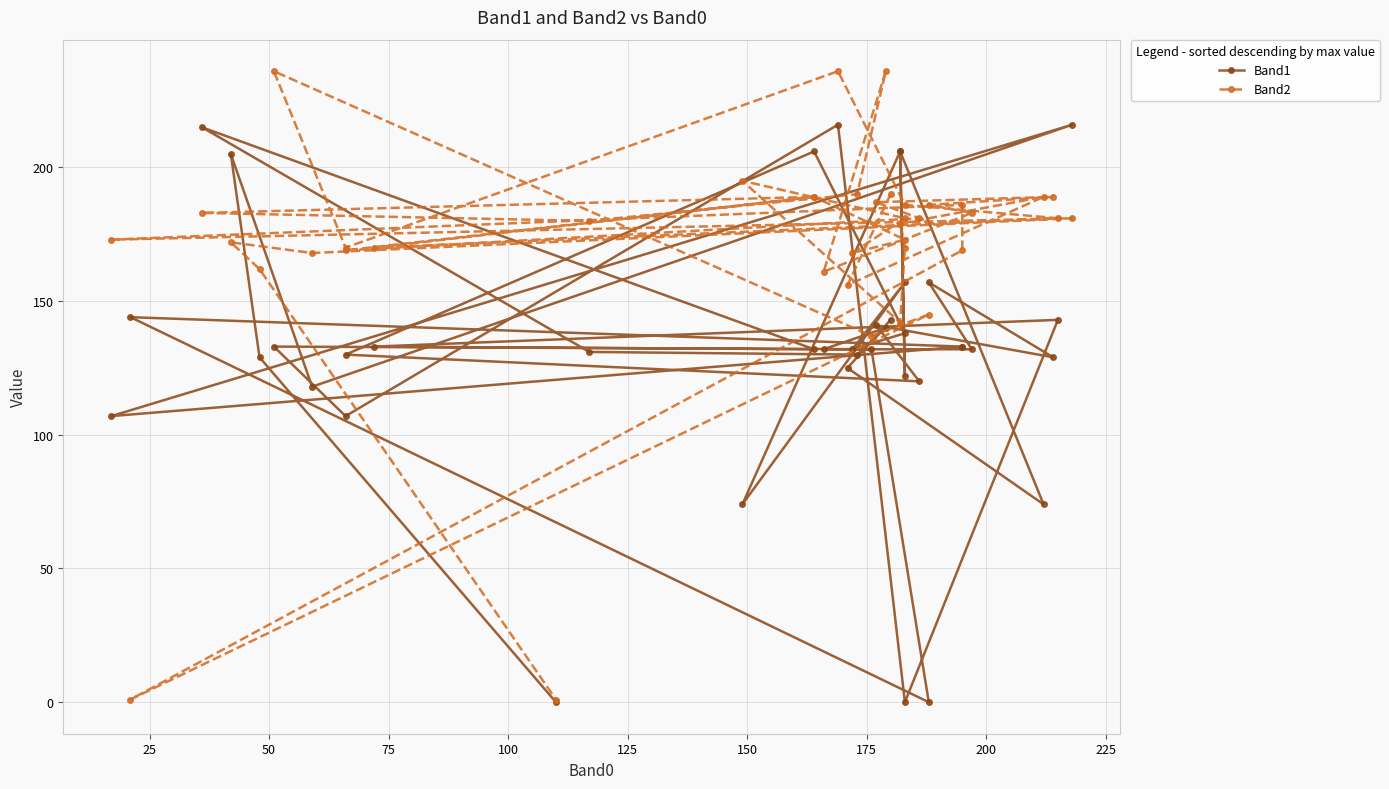

What are all the series names shown in the legend?

Band1, Band2